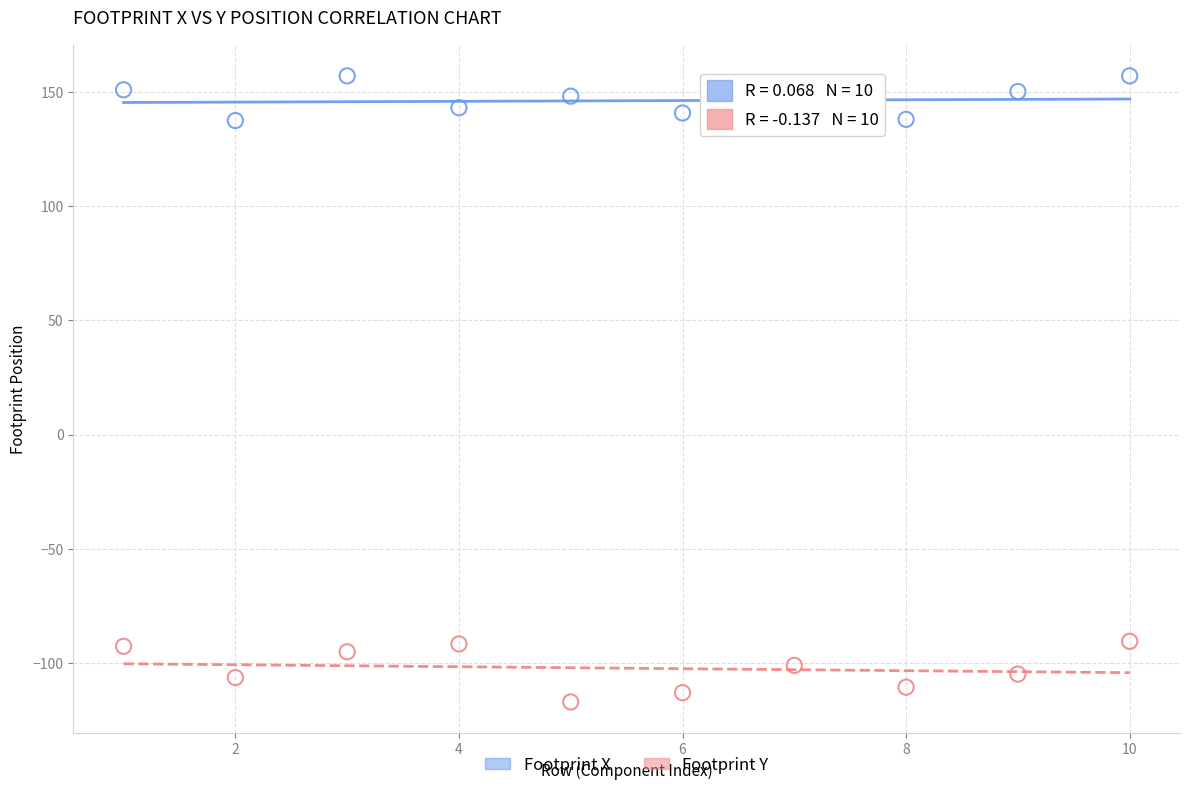

Across all data points, what is the range of Y values (max minus min)?

274.2